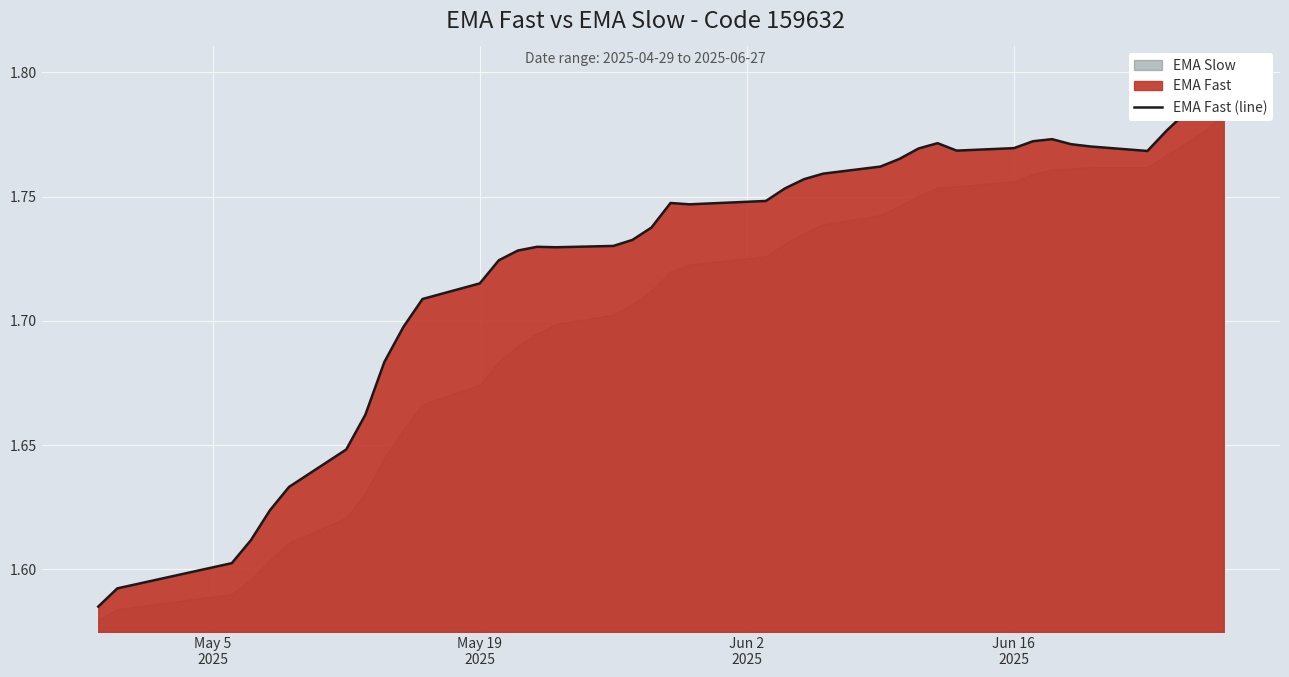

How many interior local peaks (higher than both neighbors) does the data have?

4